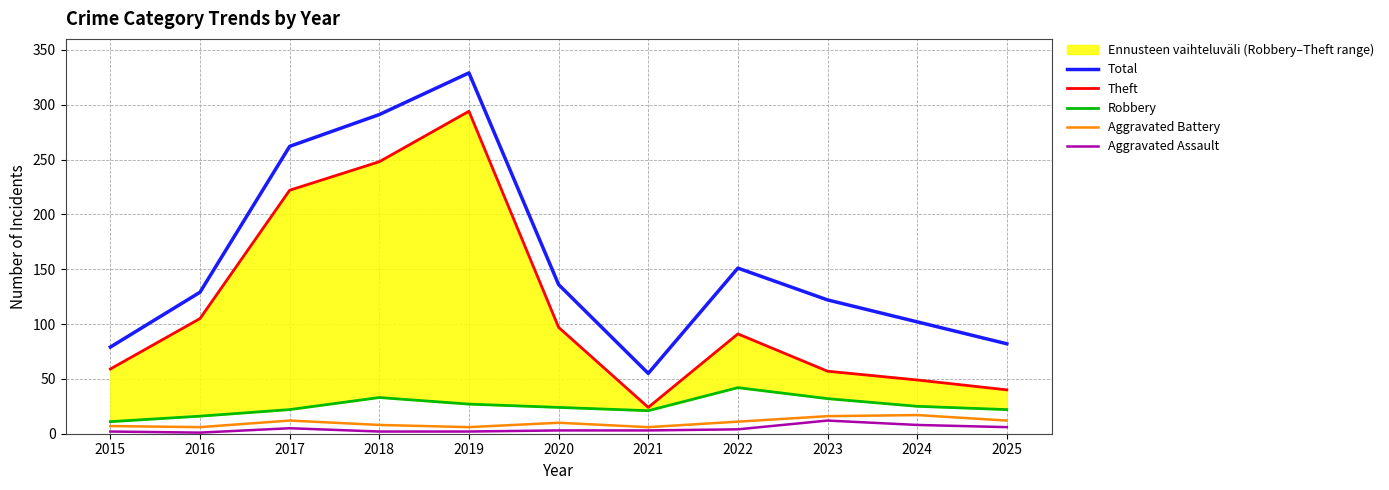

What is the difference between the maximum and minimum values in the Total series?

274